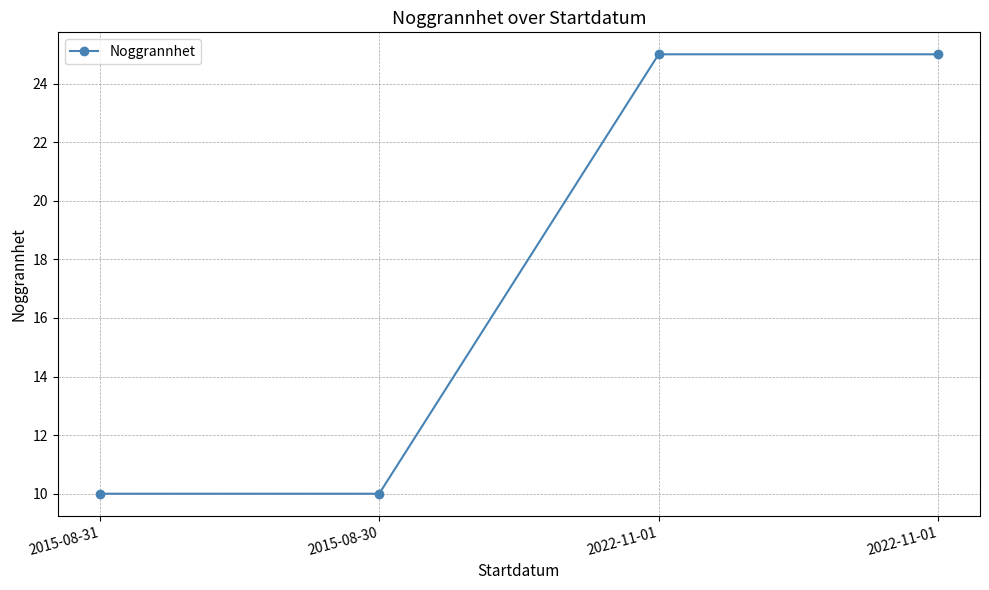

Reading right to left, what are all the values shown in this chart?

25	25	10	10